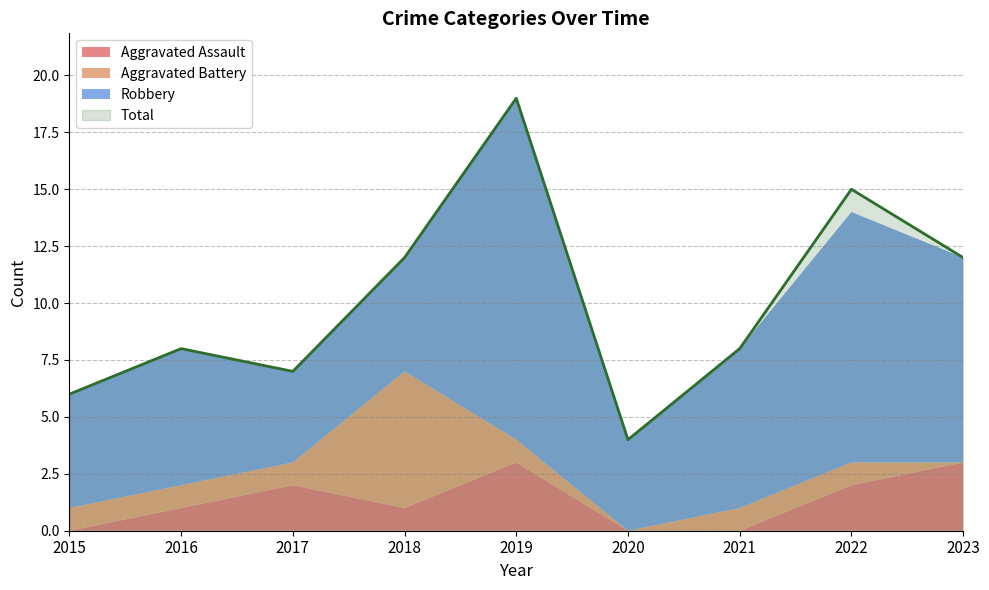

The value of Aggravated Assault at 2022 is 1. True or false?

False